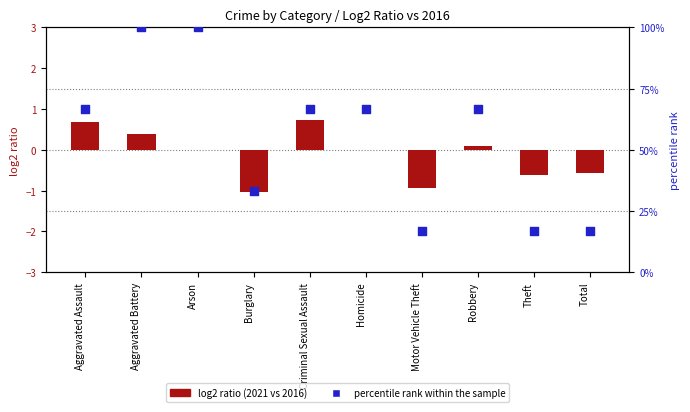

At how many categories does at least one series exceed 40?

6